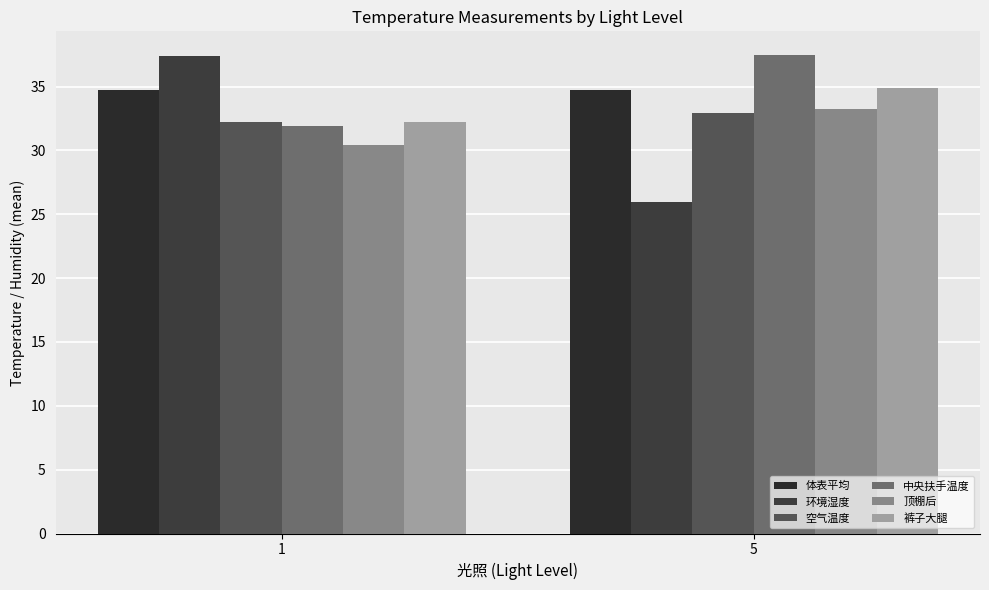

Between 1 and 5, which series saw the biggest shift?

环境湿度